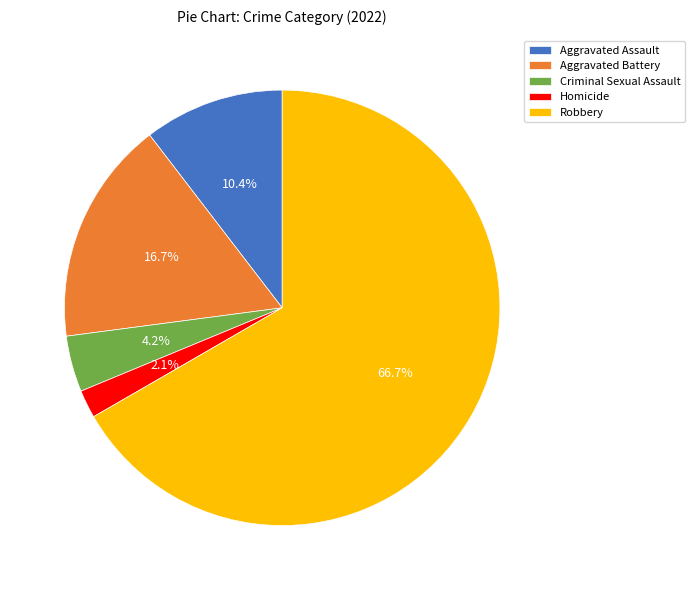

Which category accounts for the majority?

Robbery